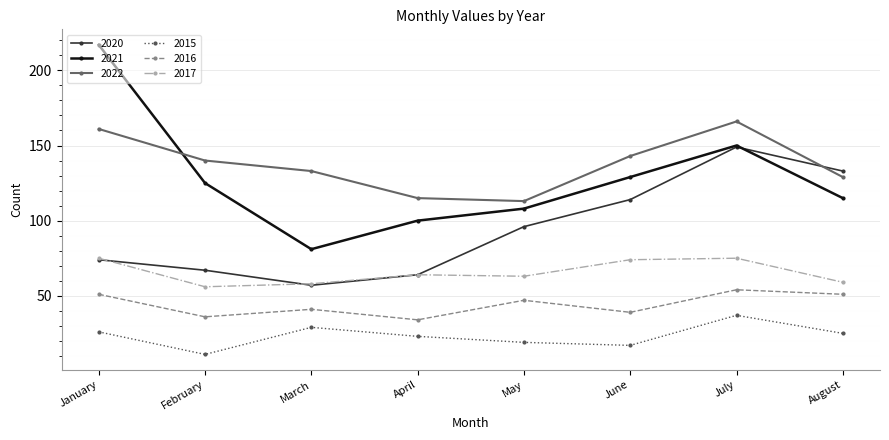

What is the difference between the second highest and second lowest values in the 2022 series?

46